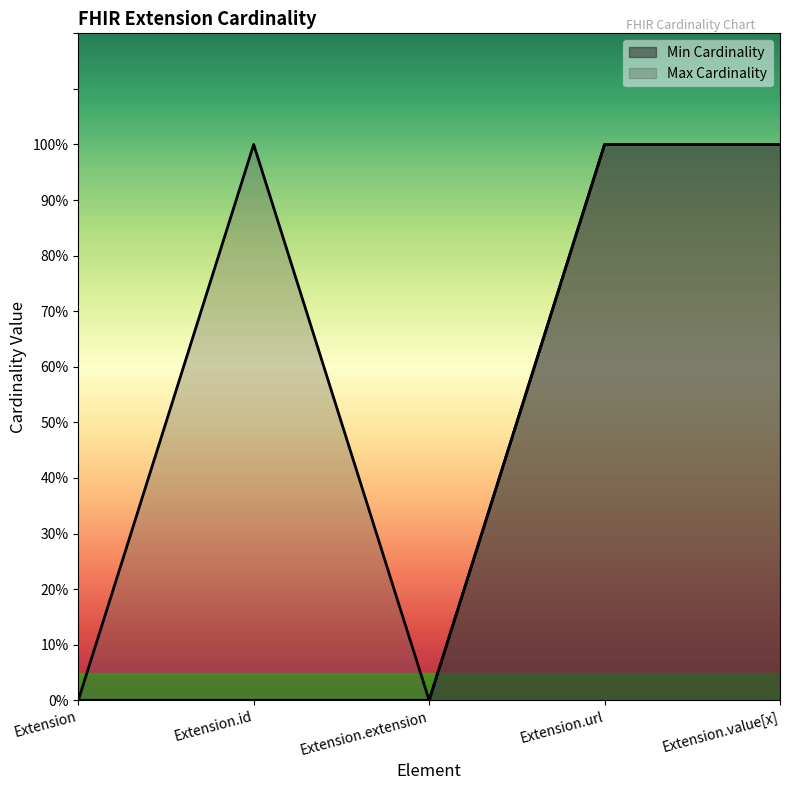

True or false: Max Cardinality and Min Cardinality intersect in this chart.

False